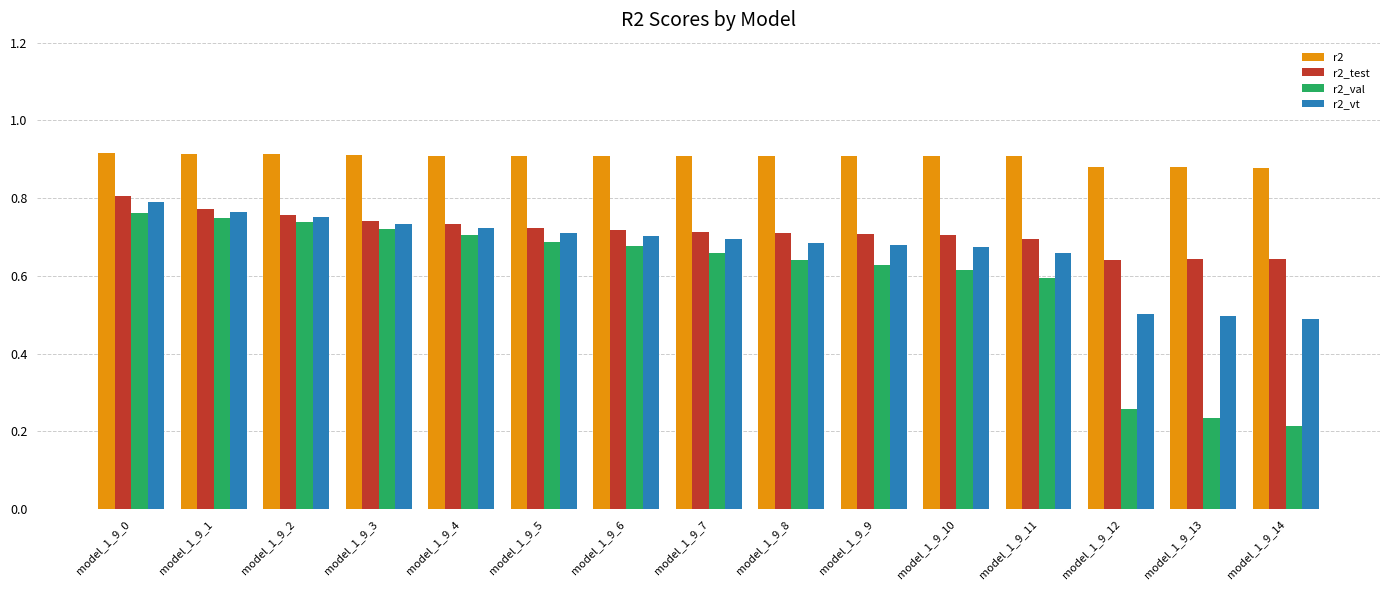

Rank the series at model_1_9_14 from lowest to highest value.

r2_val, r2_vt, r2_test, r2